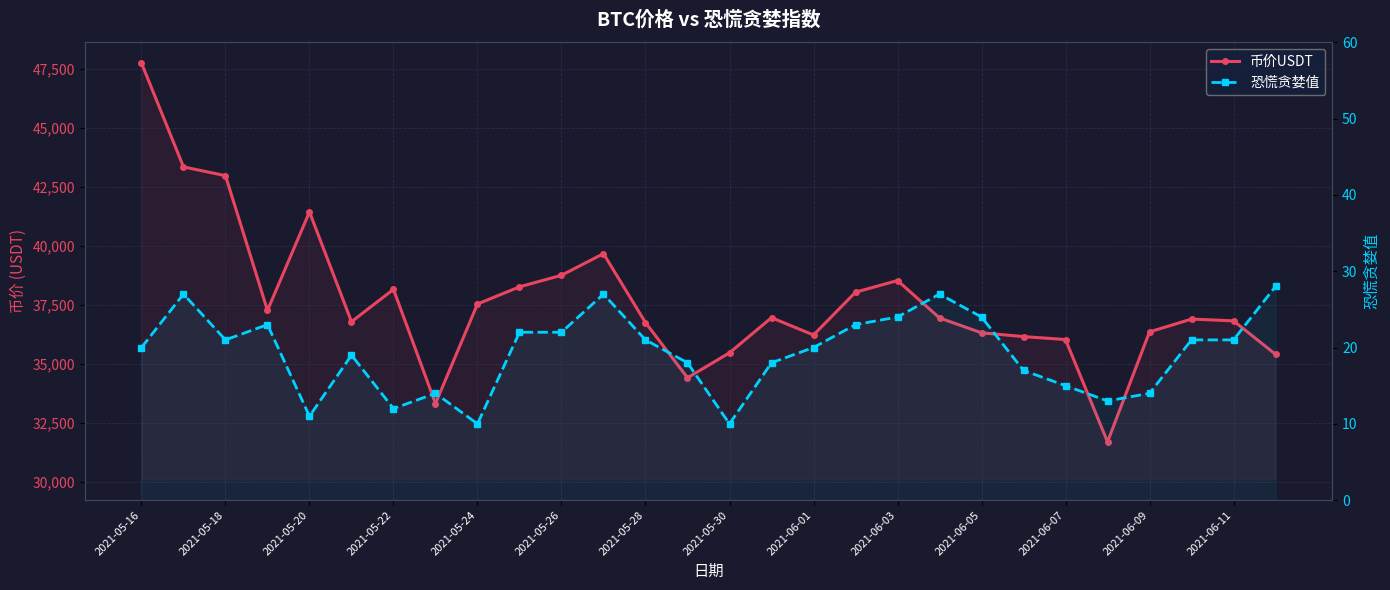

What is the difference between the maximum and minimum values in the 币价USDT series?

16034.5